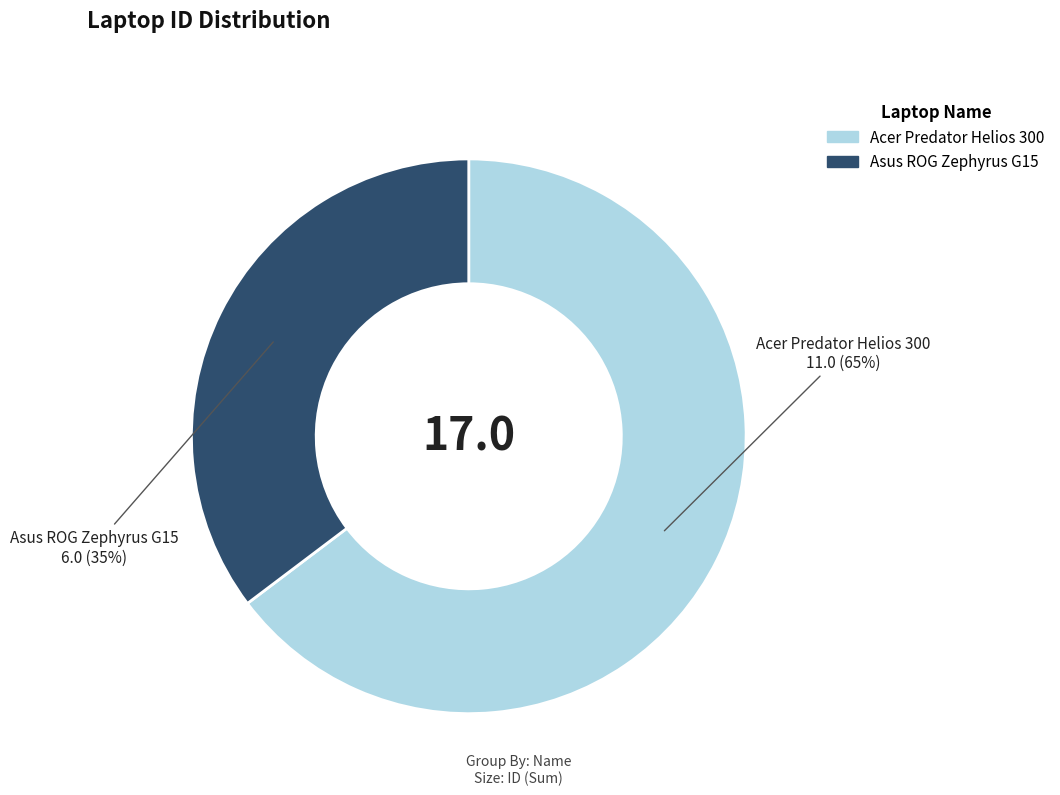

Which category has the biggest portion of the pie?

Acer Predator Helios 300